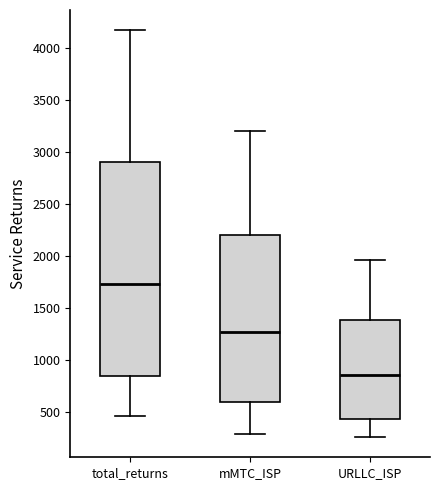

Where does the upper whisker of the box for mMTC_ISP end on the y-axis? The values are not printed on the chart, so give them approximately, as read against the axis.

3200